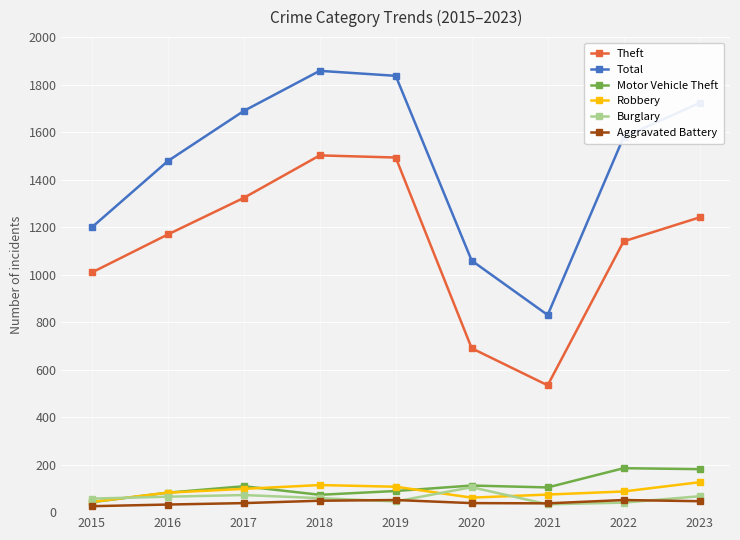

What is the sum of all Robbery values?

792